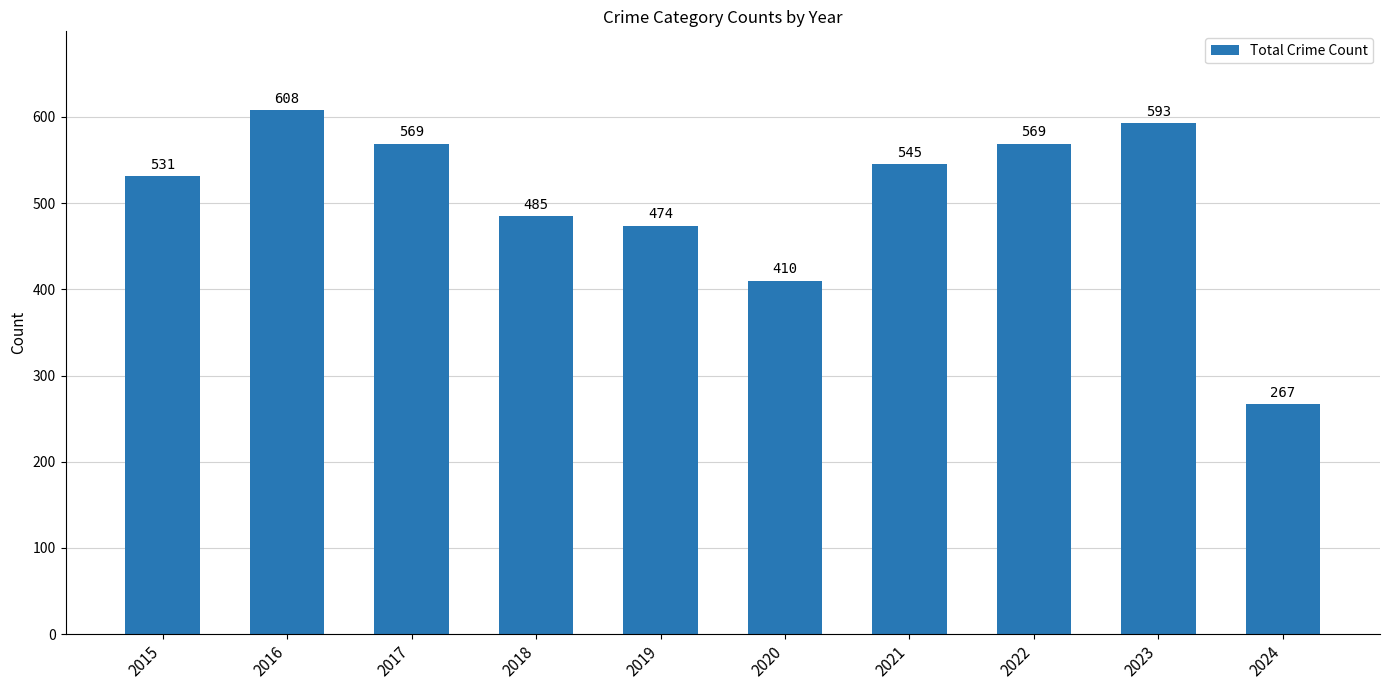

True or false: the data shows 107 at 2020.

False